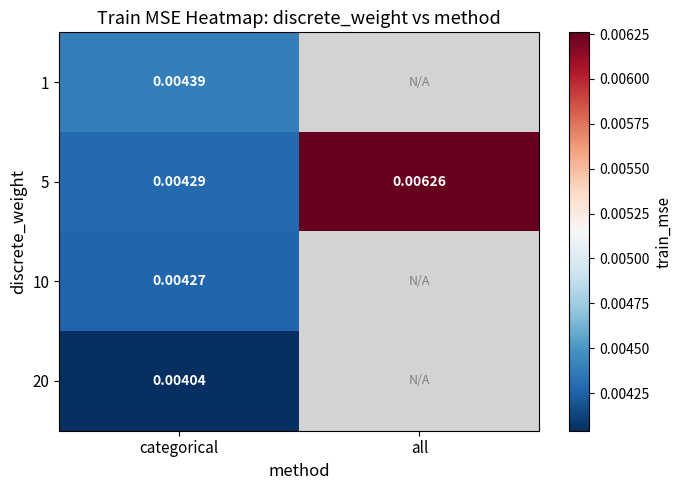

At which category does the chart reach its peak across all series?

all